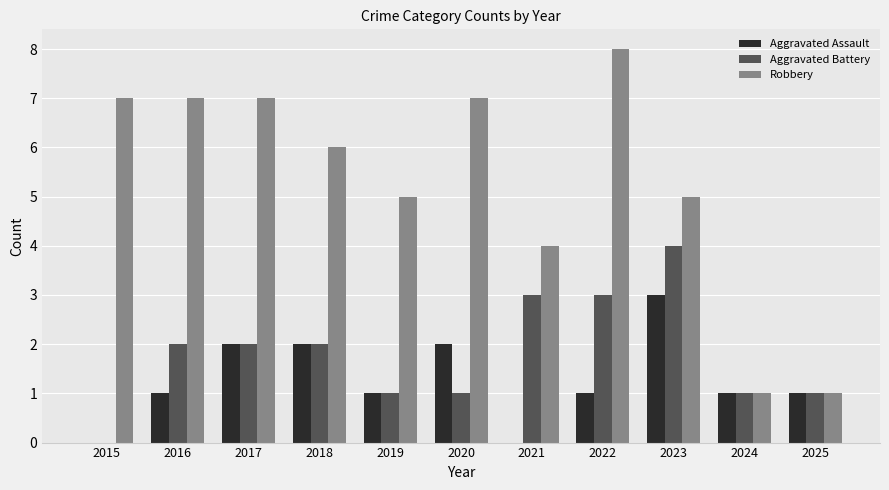

What is the sum of all Aggravated Battery values?

20